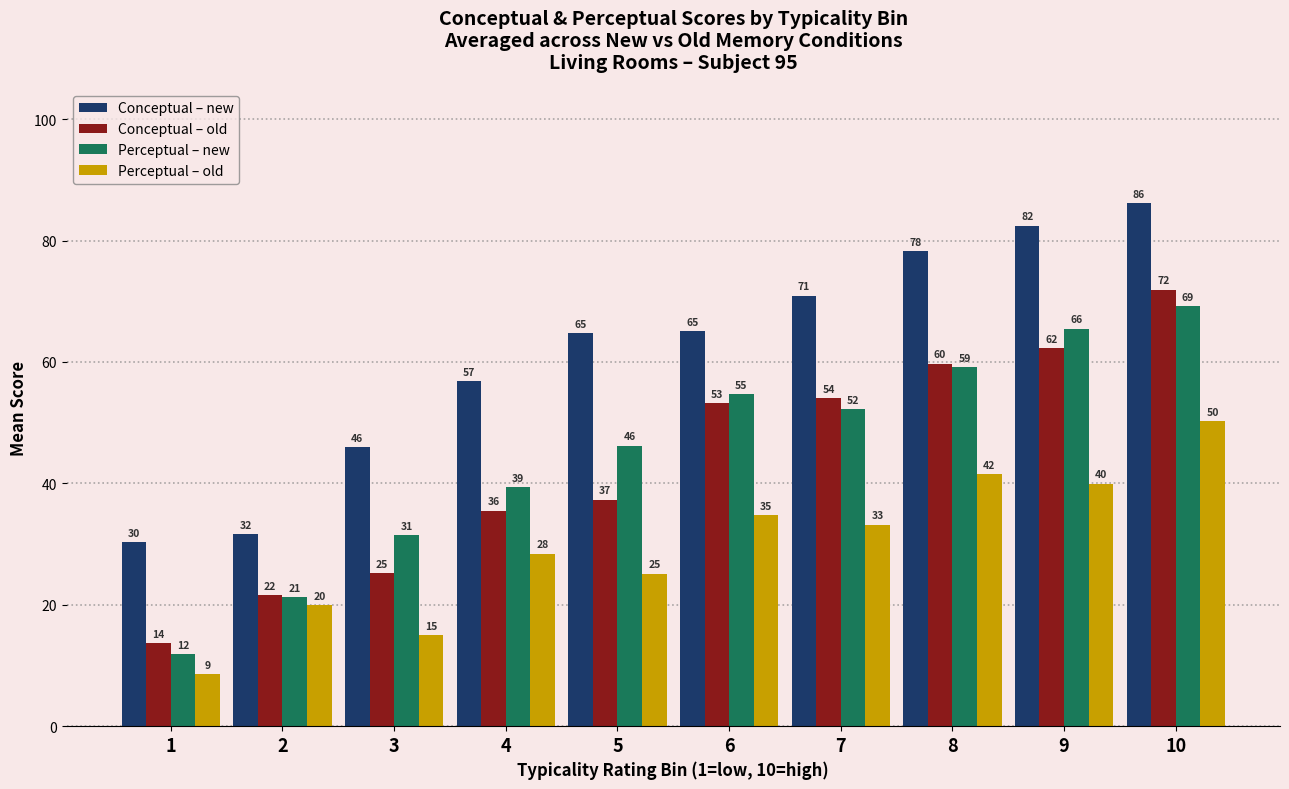

What is the value of the Perceptual – old bar at the 2nd from the left?

19.9